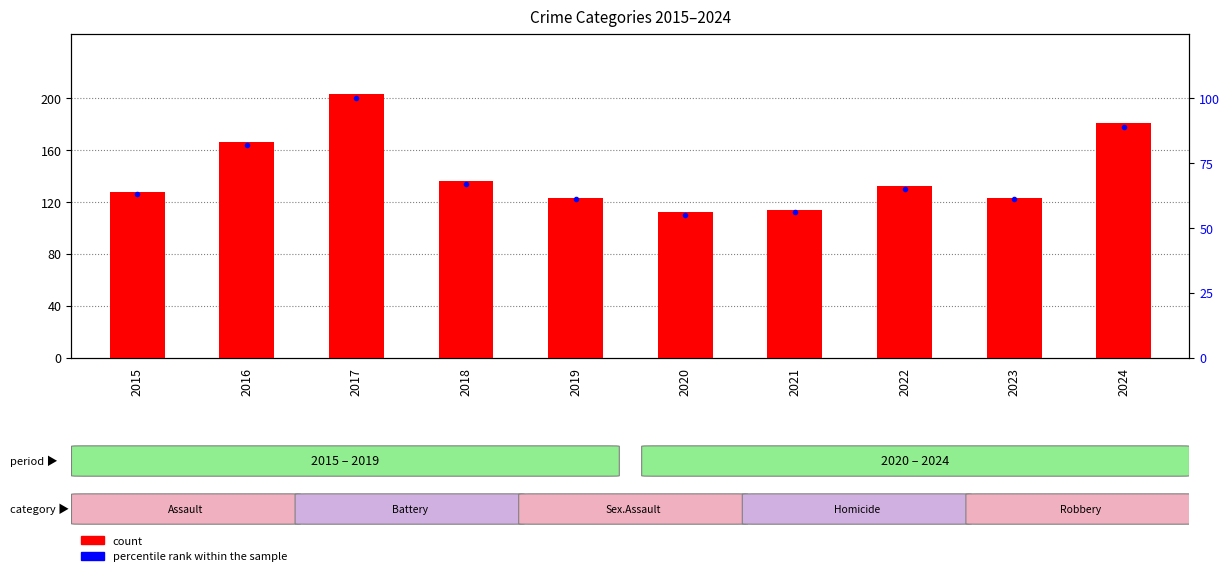

Which has a higher value, 2023 or 2020?

2023